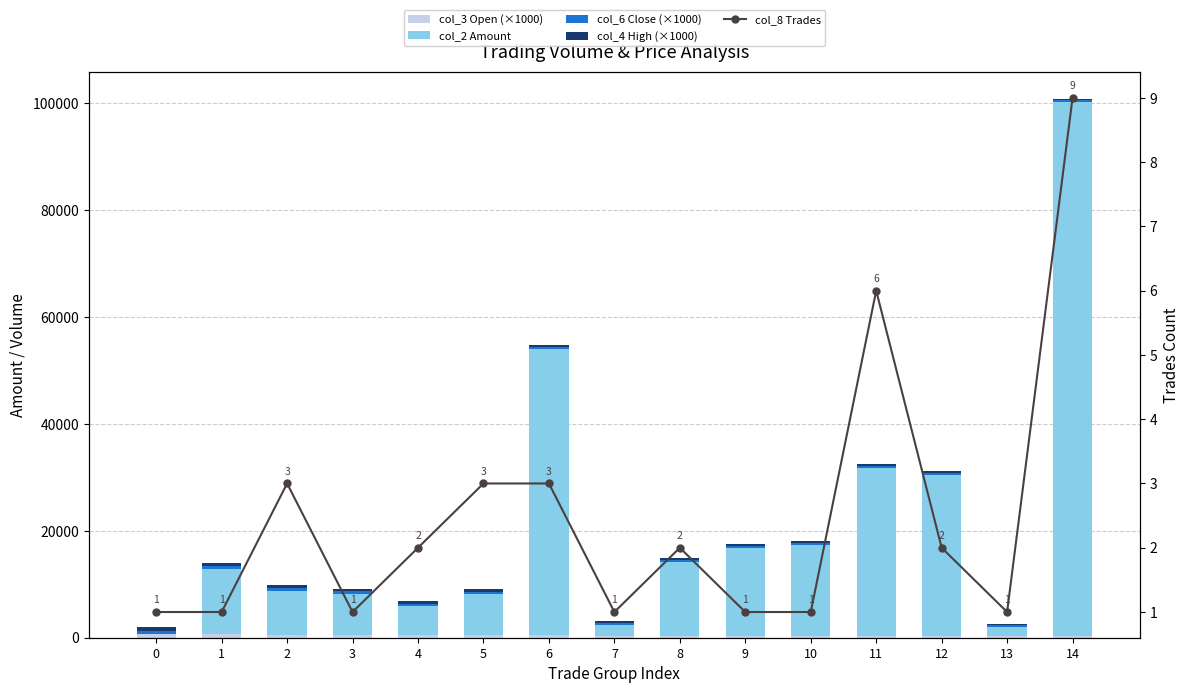

Which series has the widest spread of values?

col_2 Amount